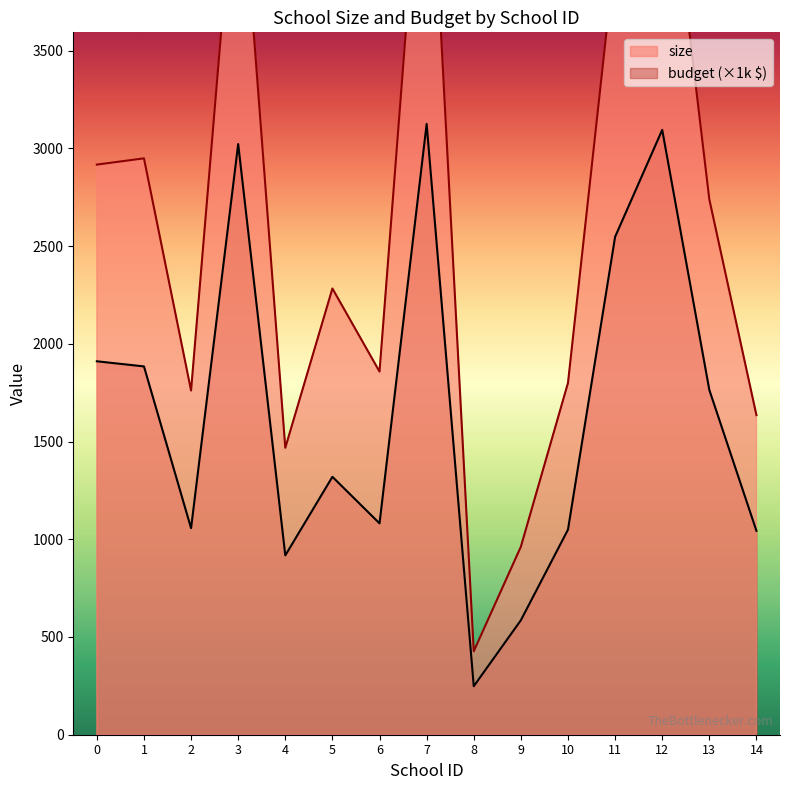

True or false: size and budget intersect in this chart.

False